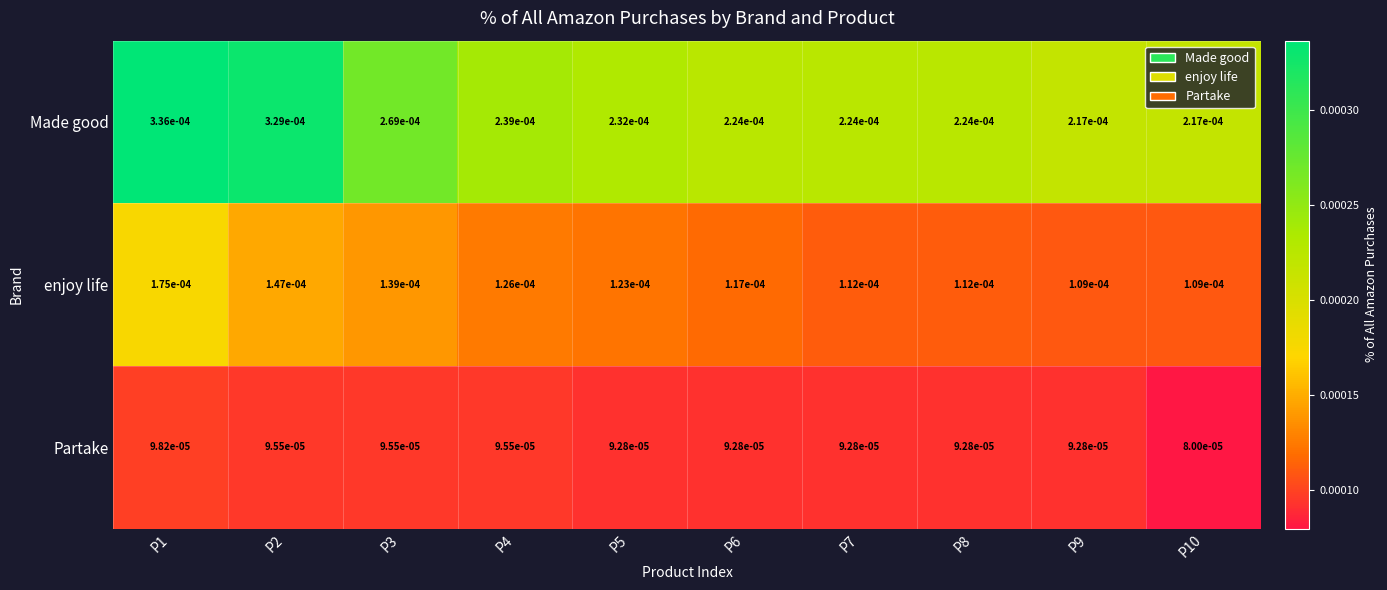

List the series in order of their overall mean, highest first.

Made good, enjoy life, Partake